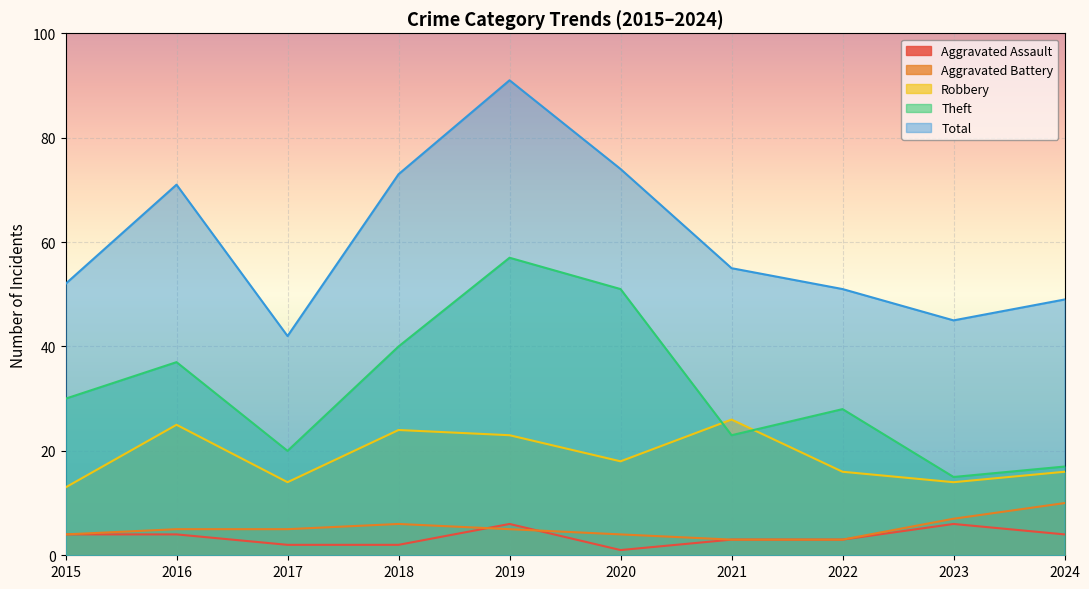

Is it true that Aggravated Assault equals 3 at 2022?

True